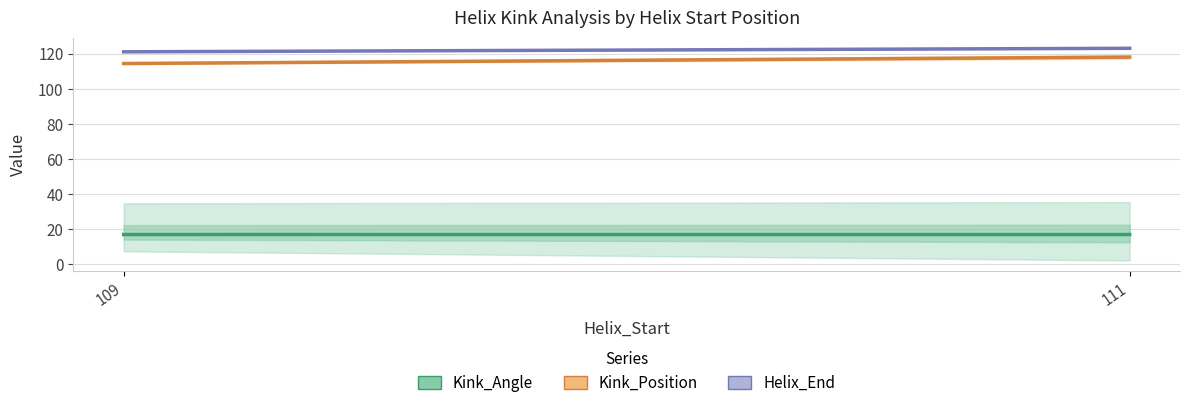

Between 109 and 111, which series saw the biggest shift?

Kink_Position